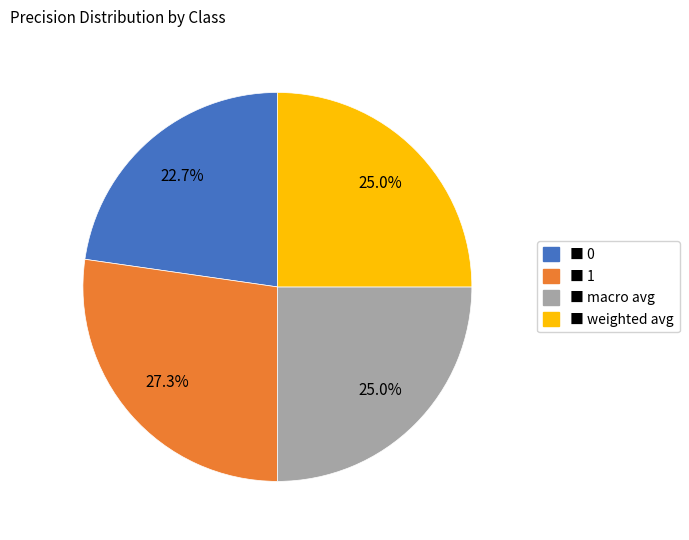

Does any single category account for the majority?

No